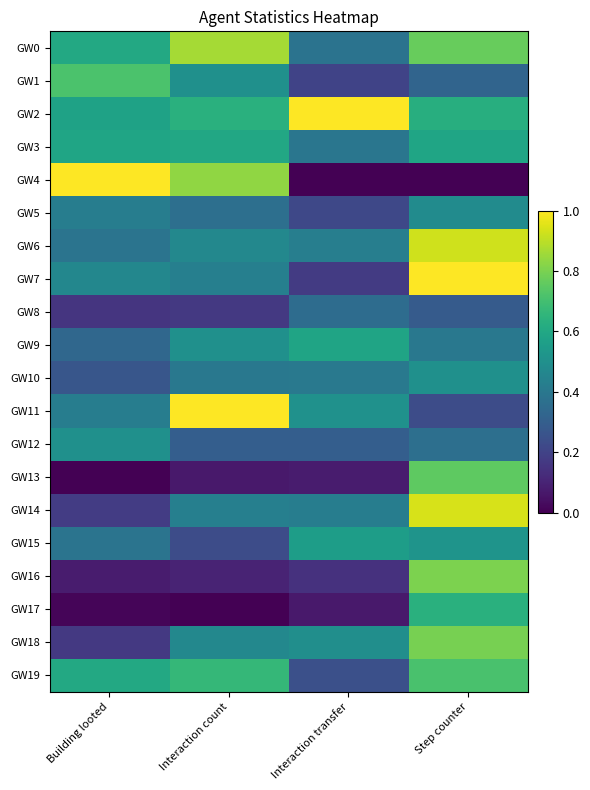

Which label corresponds to the largest value in the chart?

Interaction transfer